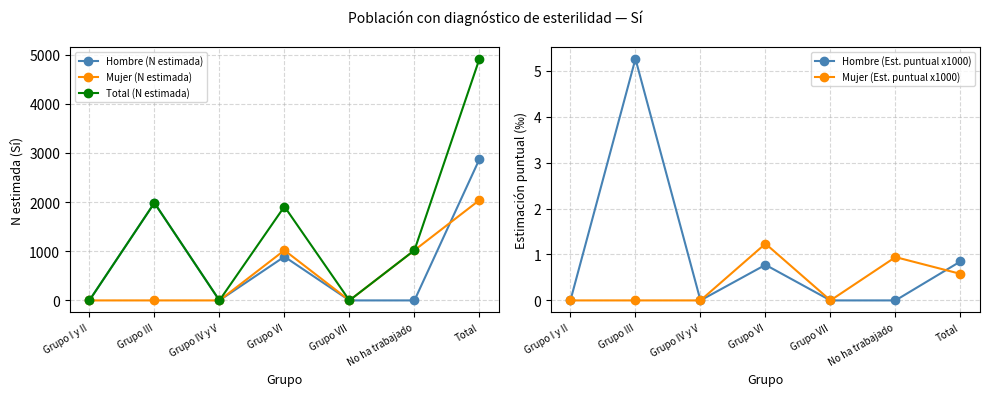

Reading right to left, list all the values displayed in this chart.

Hombre (N estimada): Total=2874.0	No ha trabajado=0.0	Grupo VII=0.0	Grupo VI=890.0	Grupo IV y V=0.0	Grupo III=1984.0	Grupo I y II=0.0
Mujer (N estimada): Total=2040.0	No ha trabajado=1020.0	Grupo VII=0.0	Grupo VI=1020.0	Grupo IV y V=0.0	Grupo III=0.0	Grupo I y II=0.0
Total (N estimada): Total=4914.0	No ha trabajado=1020.0	Grupo VII=0.0	Grupo VI=1910.0	Grupo IV y V=0.0	Grupo III=1984.0	Grupo I y II=0.0
Hombre (Est. puntual x1000): Total=0.8	No ha trabajado=0.0	Grupo VII=0.0	Grupo VI=0.8	Grupo IV y V=0.0	Grupo III=5.3	Grupo I y II=0.0
Mujer (Est. puntual x1000): Total=0.6	No ha trabajado=0.9	Grupo VII=0.0	Grupo VI=1.2	Grupo IV y V=0.0	Grupo III=0.0	Grupo I y II=0.0